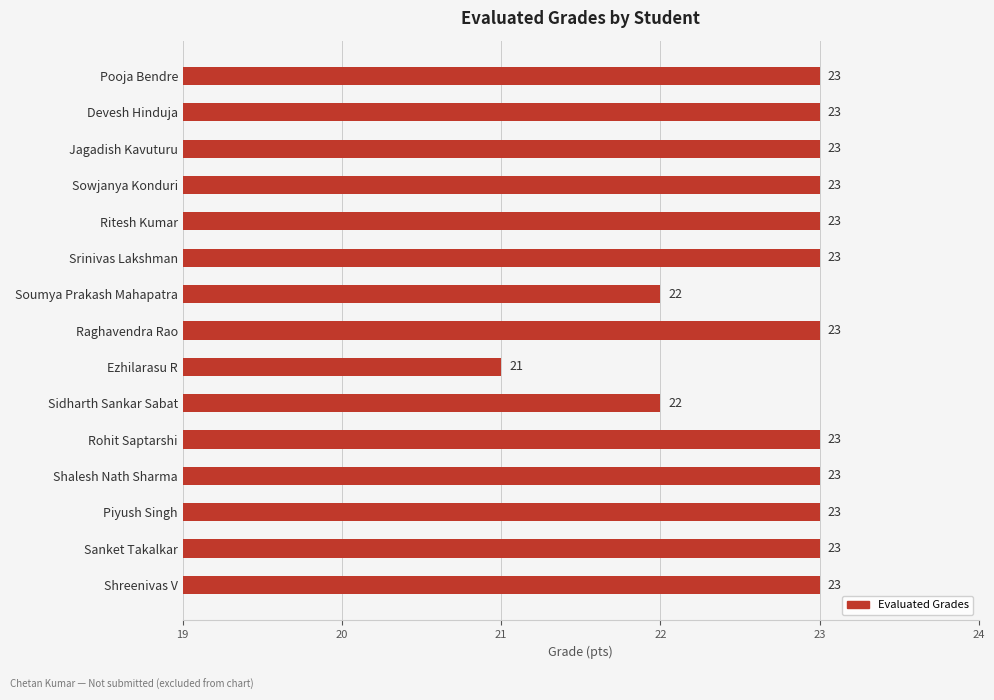

What is the minimum value shown in the chart?

21